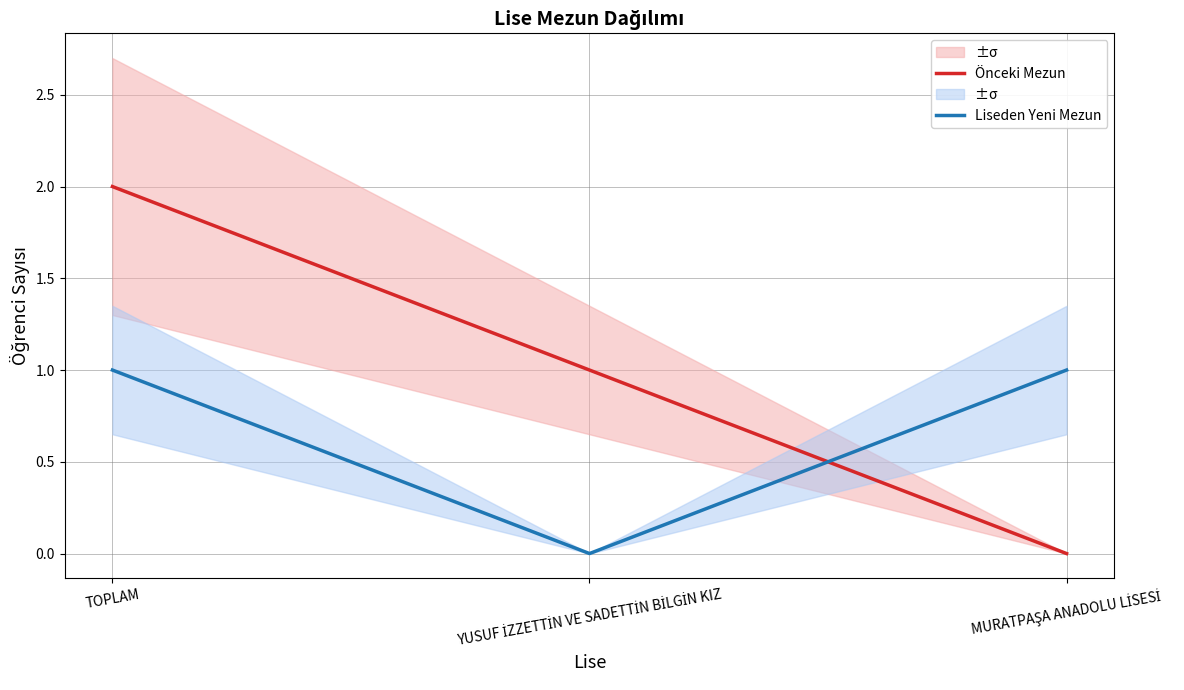

The Liseden Yeni Mezun series shows 1 at MURATPAŞA ANADOLU LİSESİ. True or false?

True